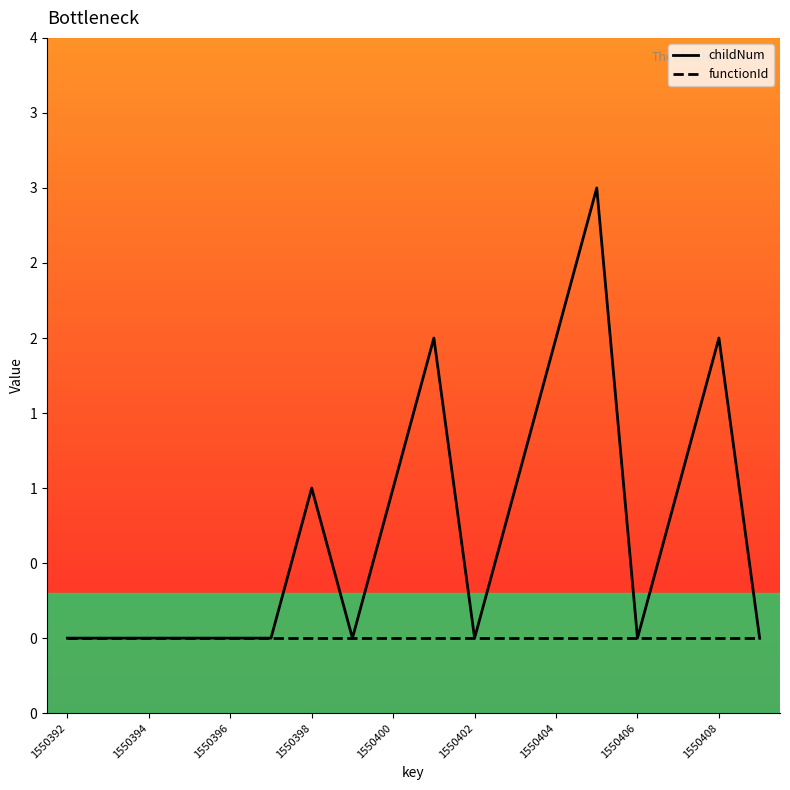

What are all the series names shown in the legend?

childNum, functionId